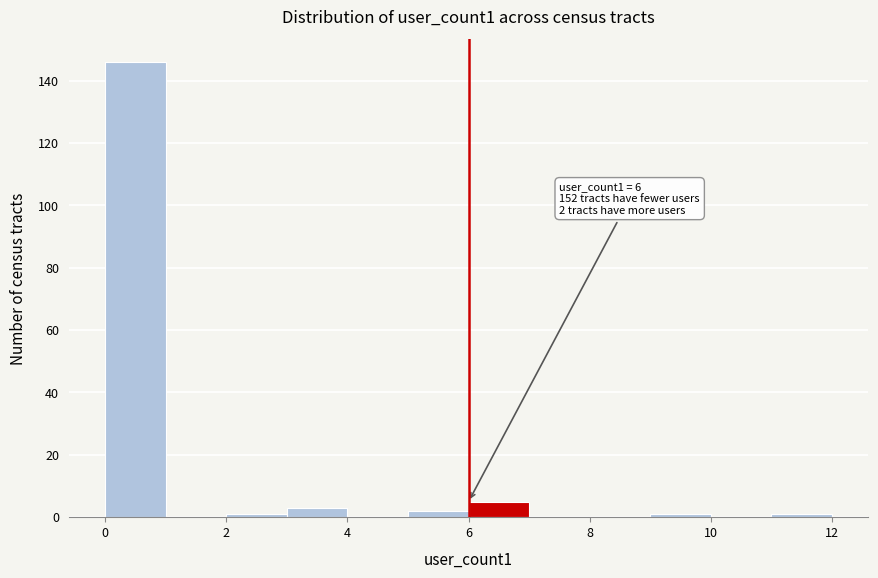

Over which range of the x-axis is the bar tallest?

0 to 1